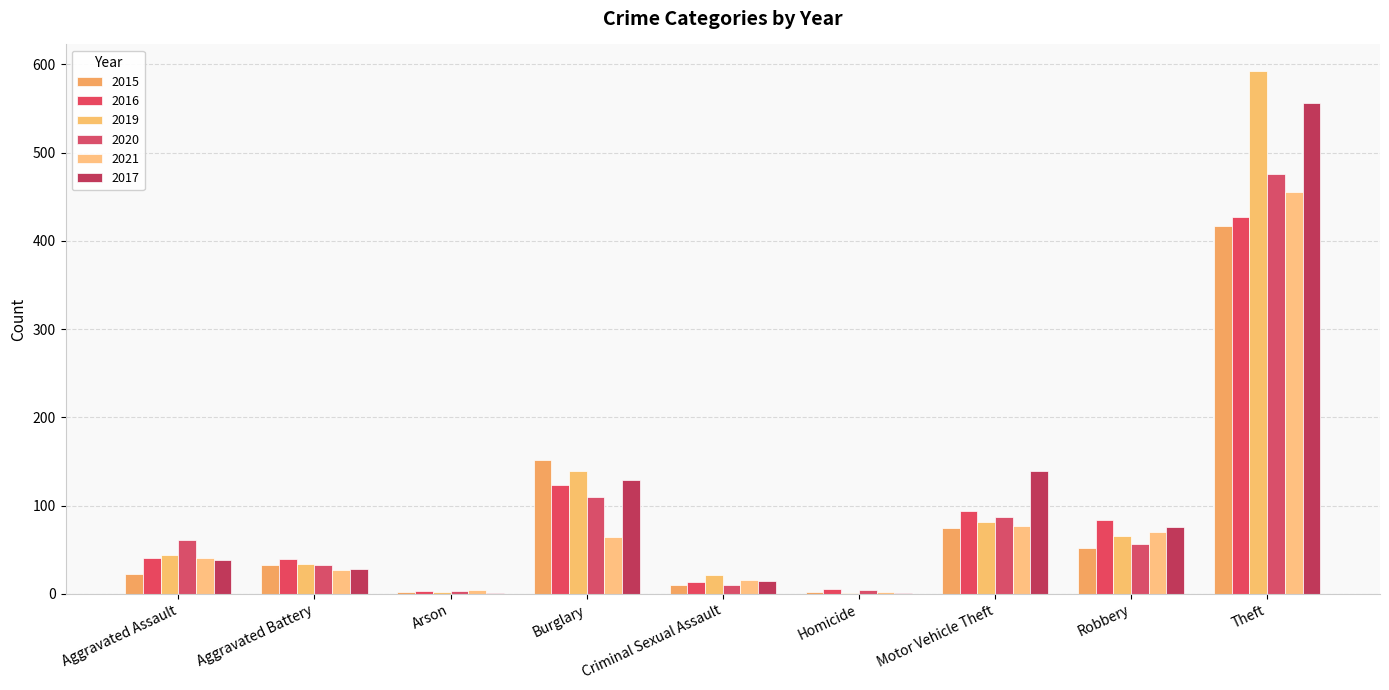

Reading left to right, extract all data points from this chart.

2015: 23	33	2	152	10	2	75	52	417
2016: 41	40	3	123	13	6	94	84	427
2019: 44	34	2	139	21	1	81	66	593
2020: 61	33	3	110	10	4	87	57	476
2021: 41	27	4	64	16	2	77	70	455
2017: 38	28	1	129	14	1	139	76	556